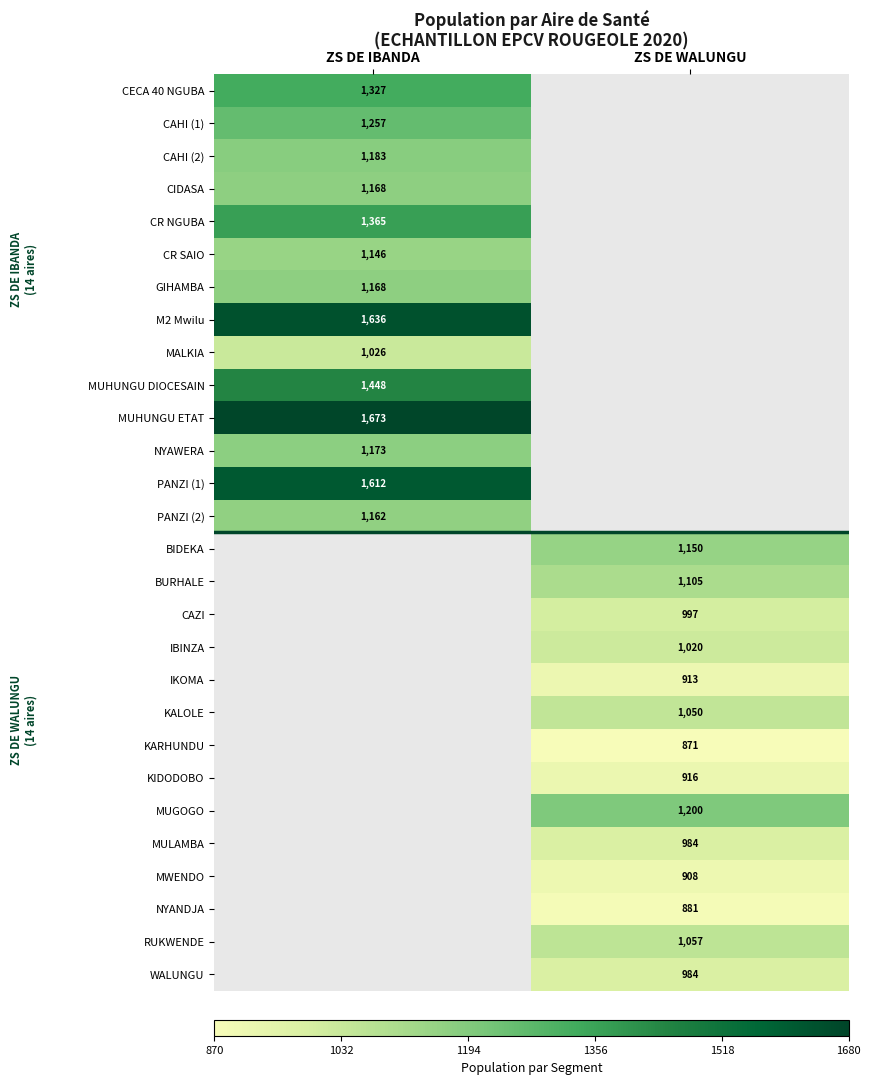

The value of BURHALE at ZS DE WALUNGU is 1105. True or false?

True